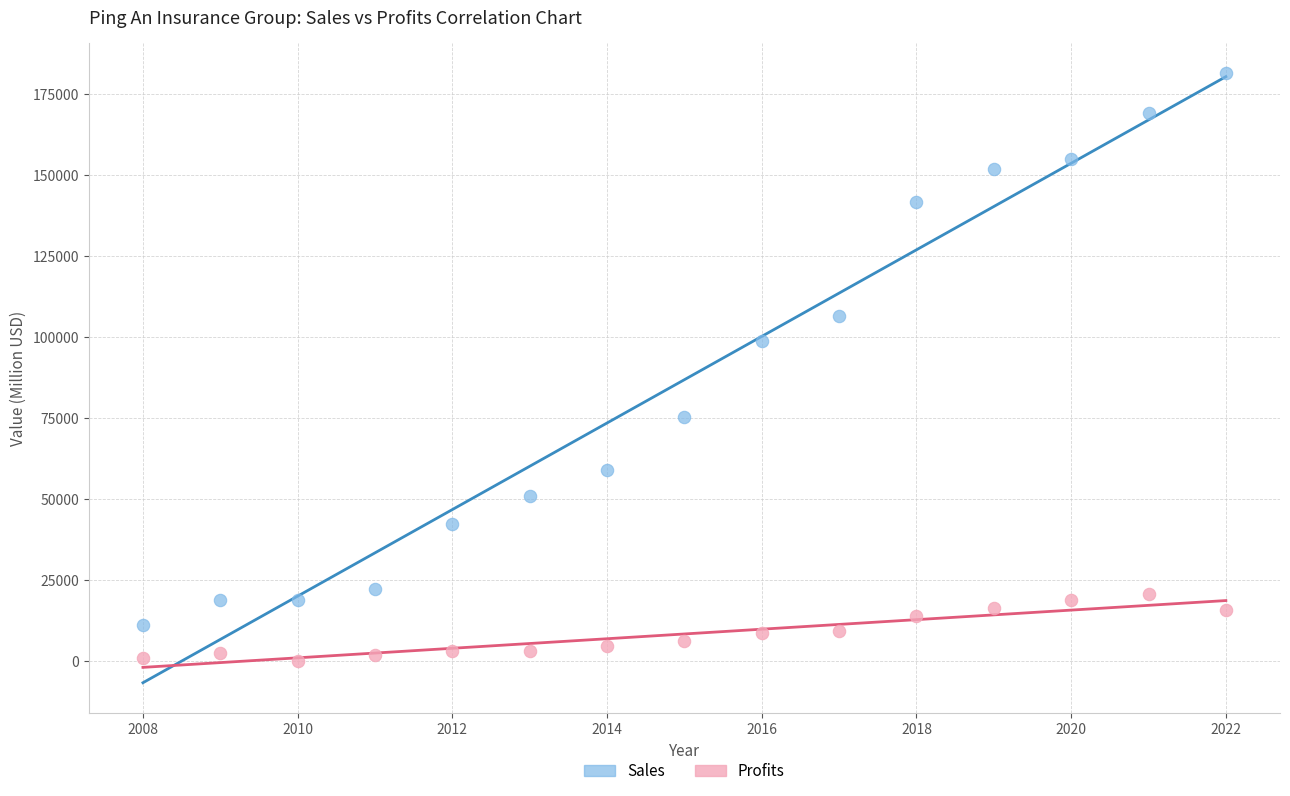

Across all data points, what is the range of X values (max minus min)?

14.0